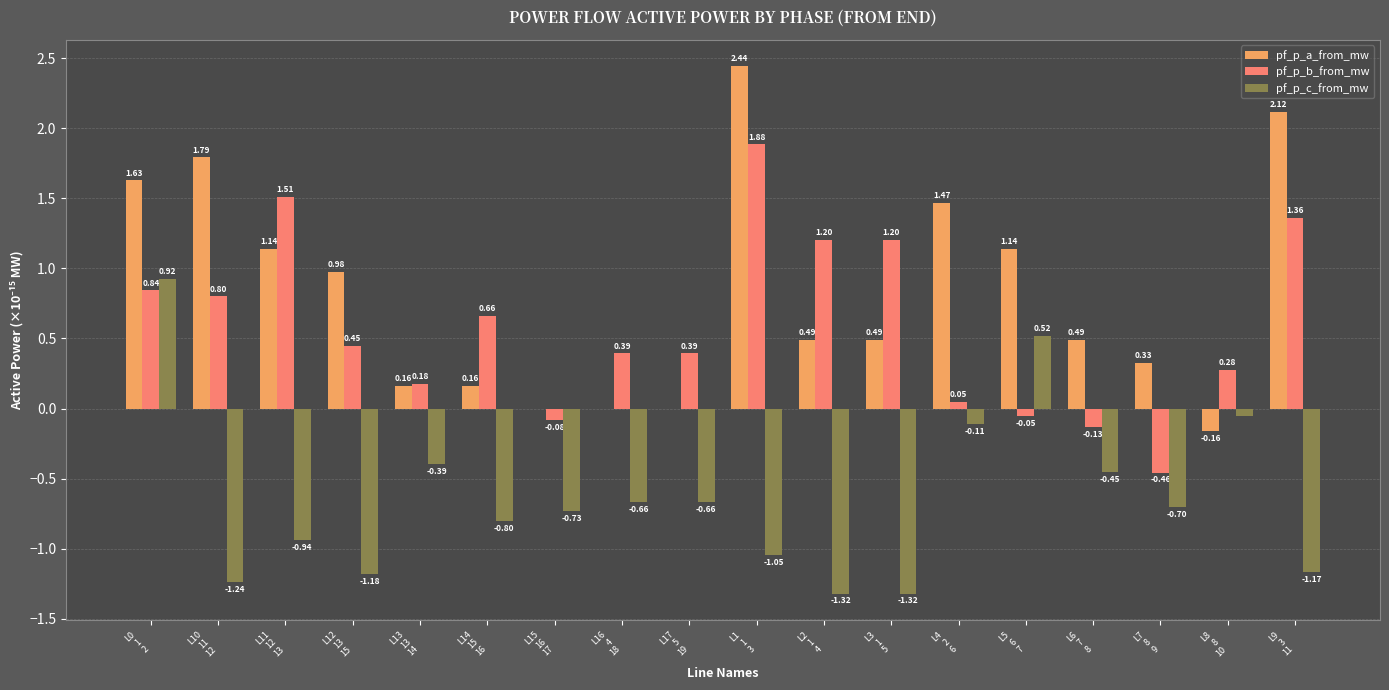

Which series has the largest total across all categories?

pf_p_a_from_mw